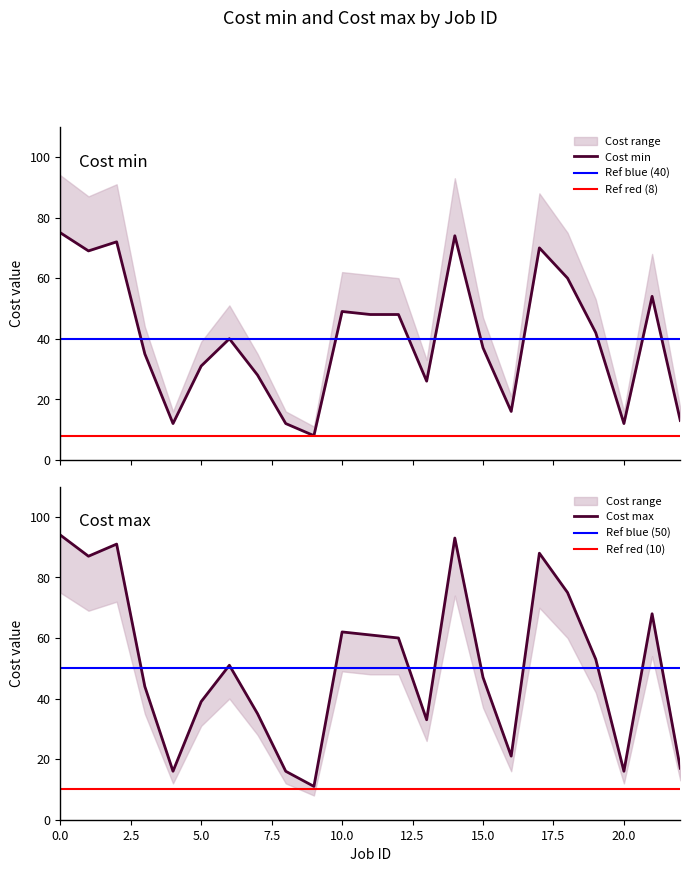

How many data points in Cost min are above 40?

11